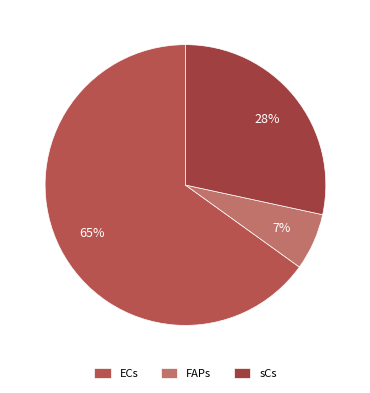

To the nearest percent, what percentage of the pie is FAPs?

7%